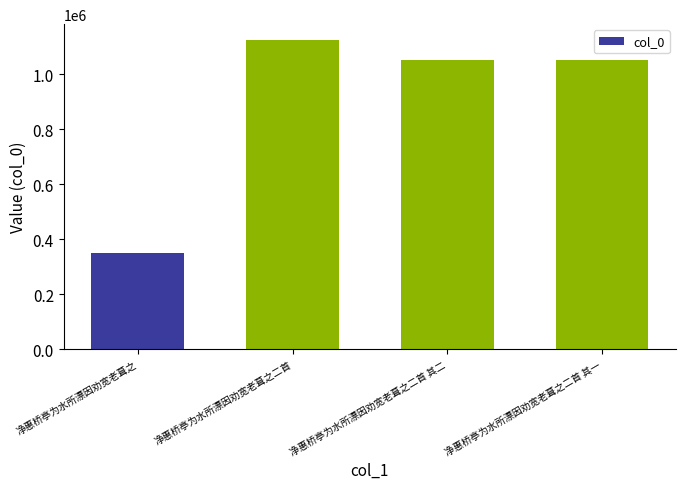

What is the difference between the maximum and second lowest values?

75313